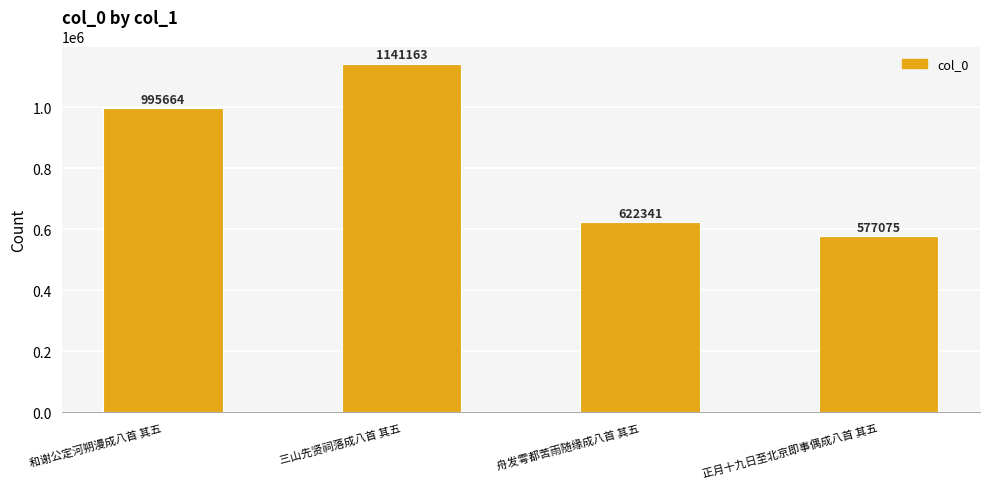

At which label is the value closest to 859119?

和谢公定河朔漫成八首 其五